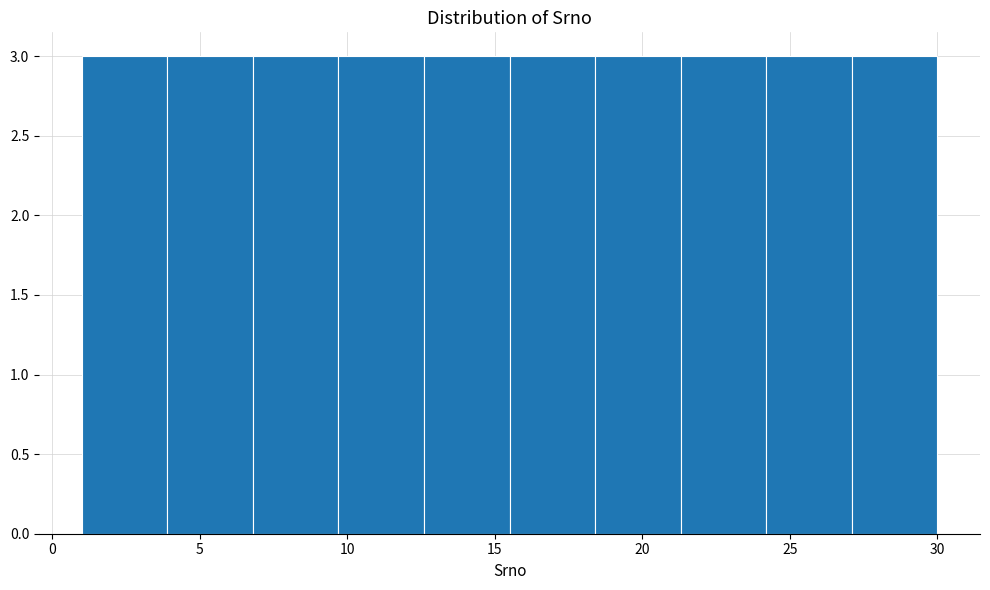

Reading left to right, transcribe this chart: for each bar, give the range it covers on the x-axis and its height. Neither the bar edges nor the heights are printed on the chart, so give them approximately, as read against the axes.

1.0 to 3.9: 3
3.9 to 6.8: 3
6.8 to 9.7: 3
9.7 to 12.6: 3
12.6 to 15.5: 3
15.5 to 18.4: 3
18.4 to 21.3: 3
21.3 to 24.2: 3
24.2 to 27.1: 3
27.1 to 30.0: 3